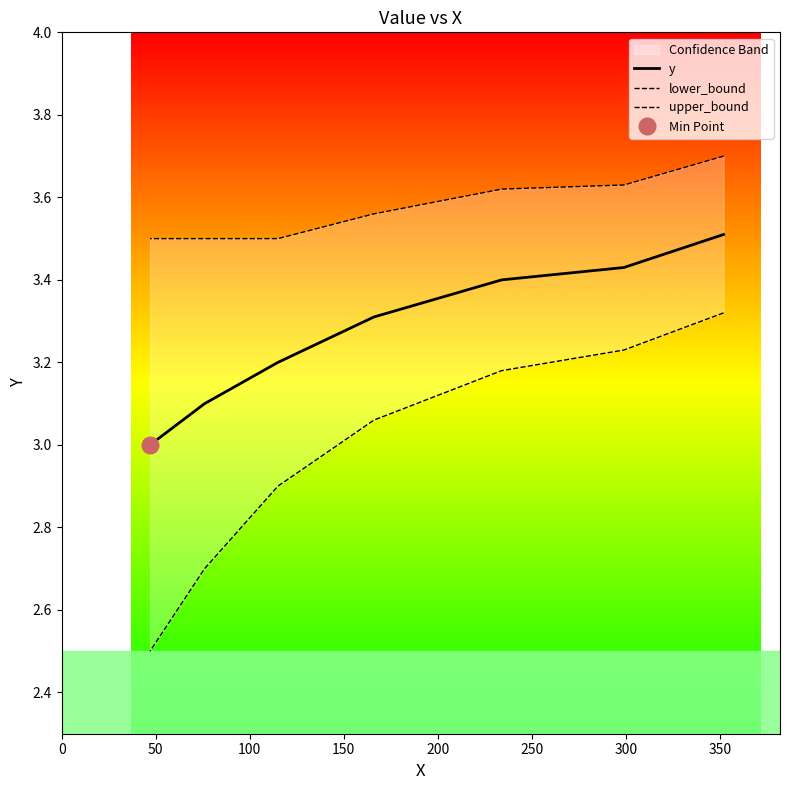

Is the value of y at 100 greater than the value of upper_bound at 50?

No